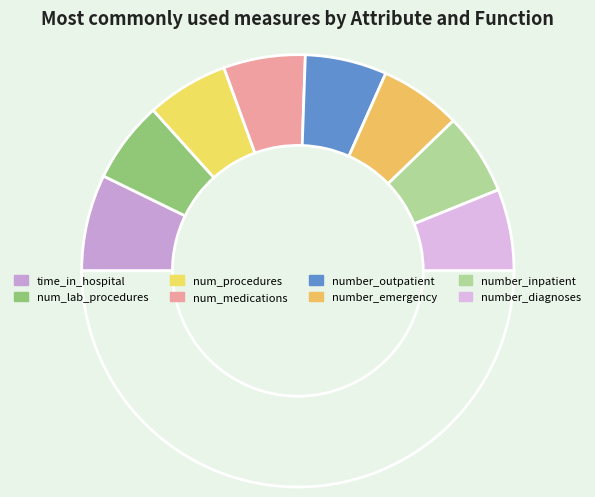

Count the number of slices in the pie.

9